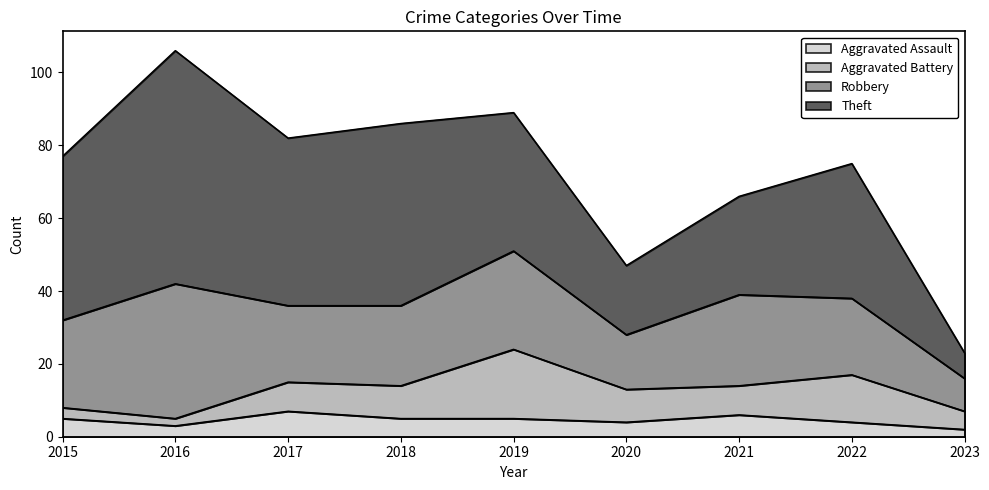

Reading right to left, what are all the values shown in this chart?

Aggravated Assault: 2	4	6	4	5	5	7	3	5
Aggravated Battery: 5	13	8	9	19	9	8	2	3
Robbery: 9	21	25	15	27	22	21	37	24
Theft: 7	37	27	19	38	50	46	64	45